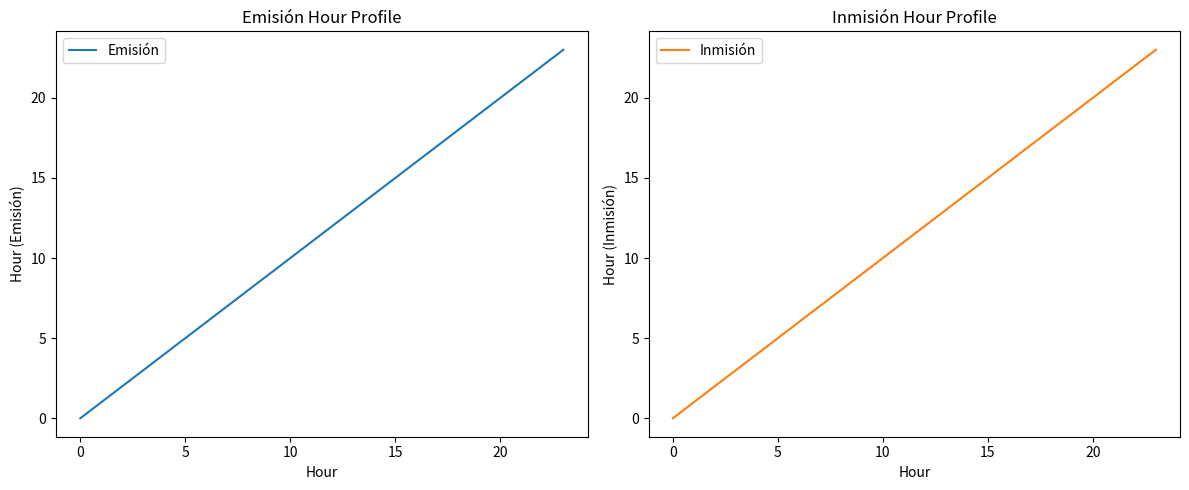

Which category has the lowest value in the Inmisión series?

0